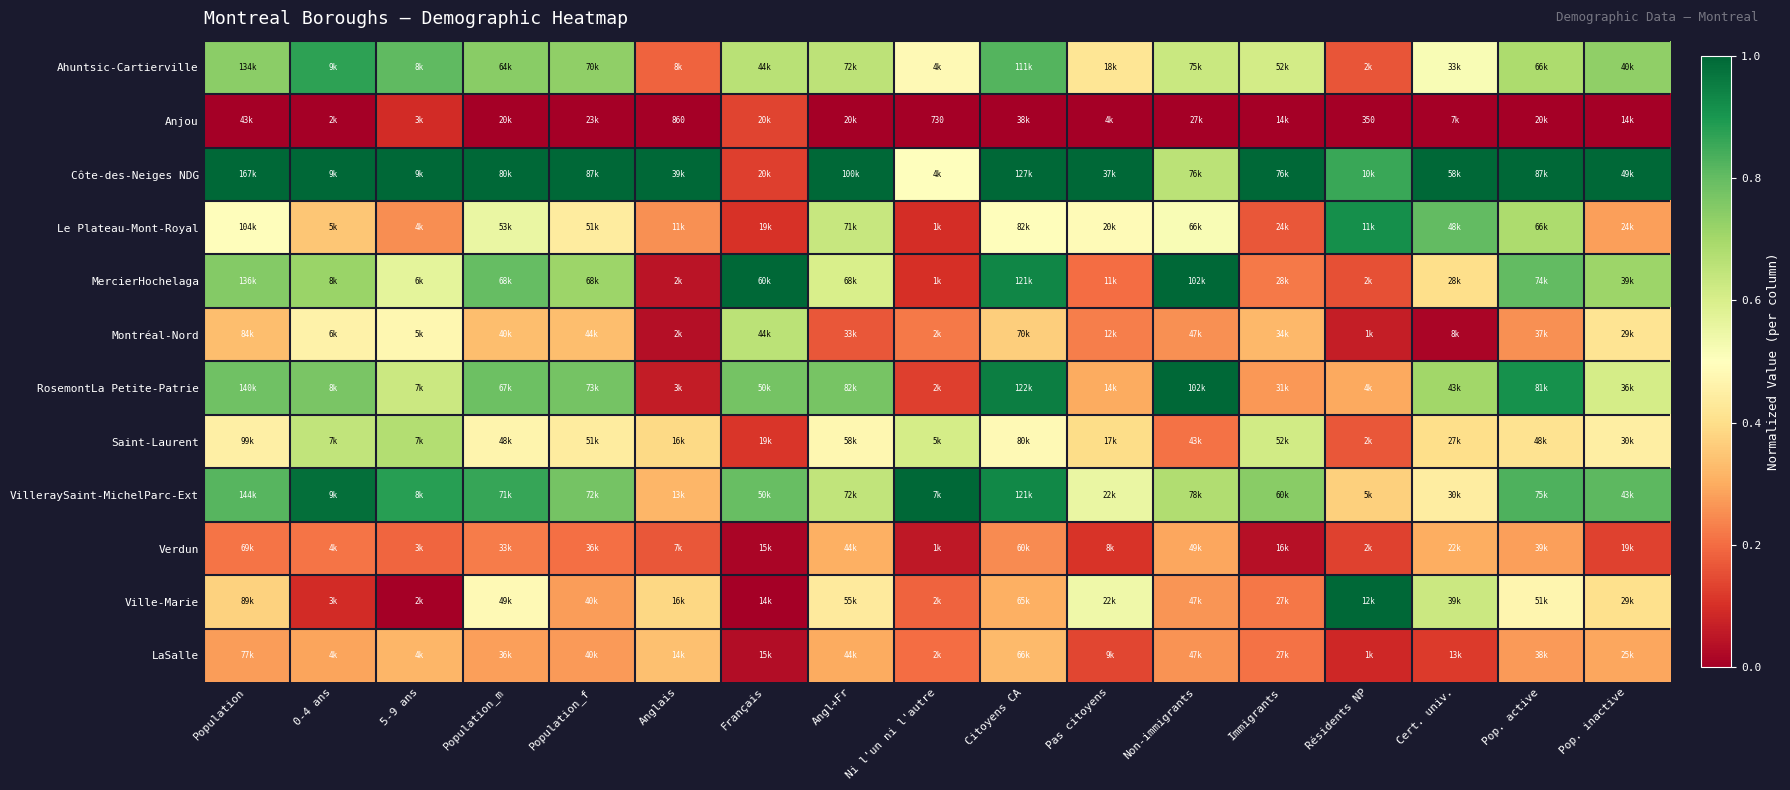

True or false: VilleraySaint-MichelParc-Ext has a value of 0.3 at Anglais.

True